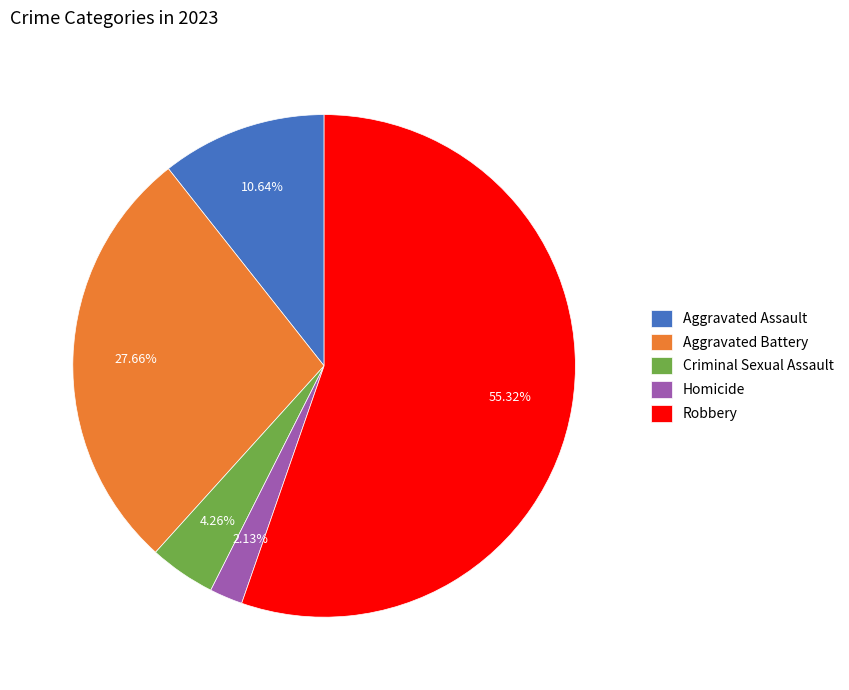

How many slices are in this pie chart?

5